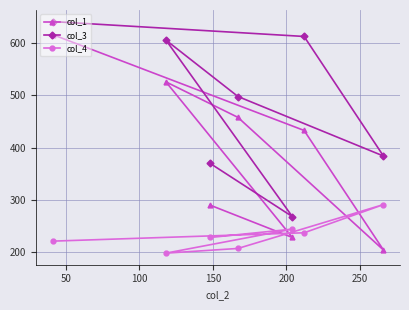

Does the chart have visible grid lines?

Yes